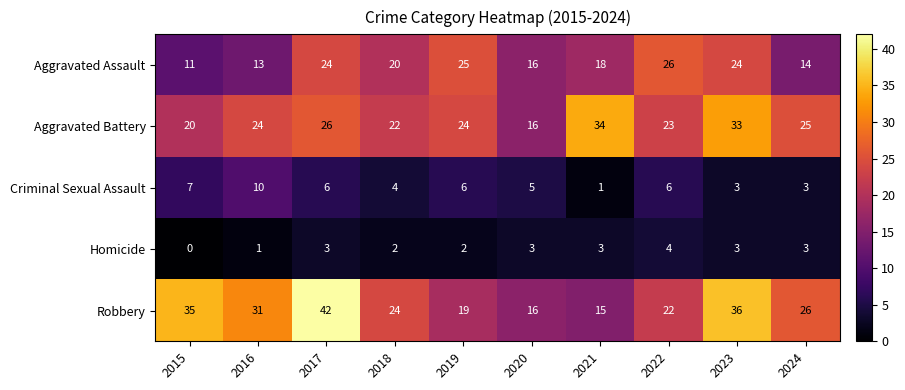

How many Homicide values are between 2 and 3?

7